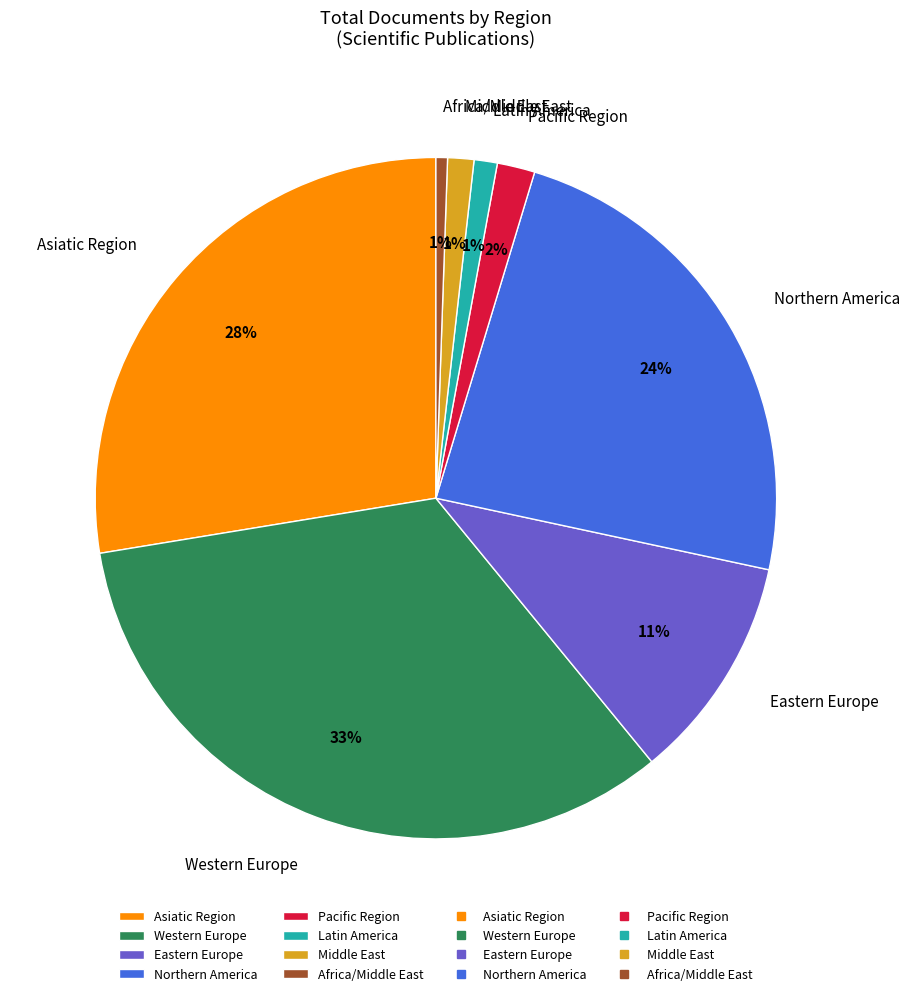

What percentage is the Latin America slice, to the nearest percent?

1%